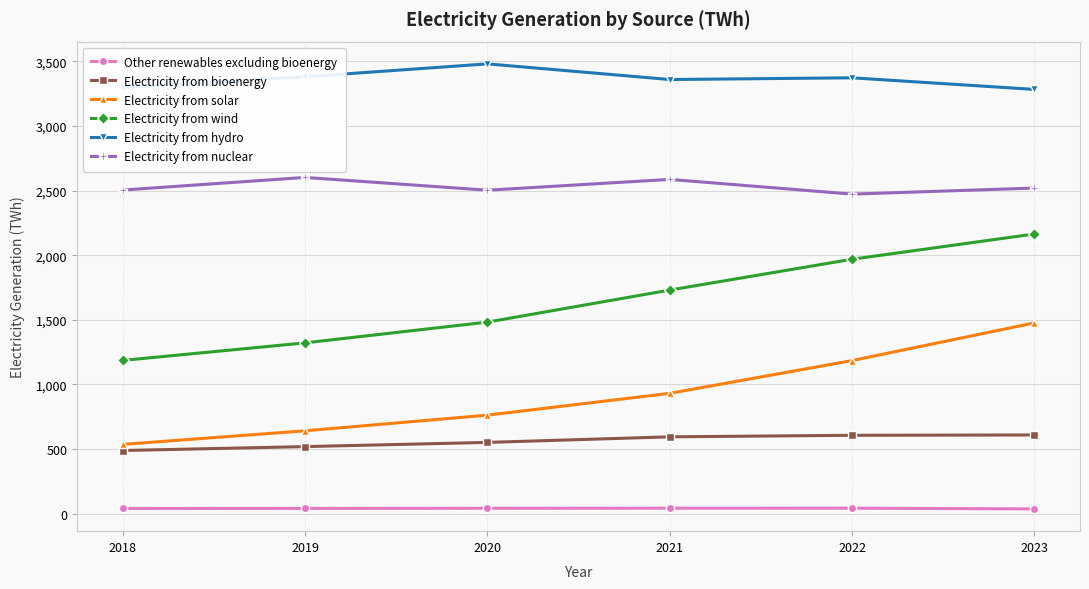

Rank the series by their maximum value, from highest to lowest.

Electricity from hydro, Electricity from nuclear, Electricity from wind, Electricity from solar, Electricity from bioenergy, Other renewables excluding bioenergy